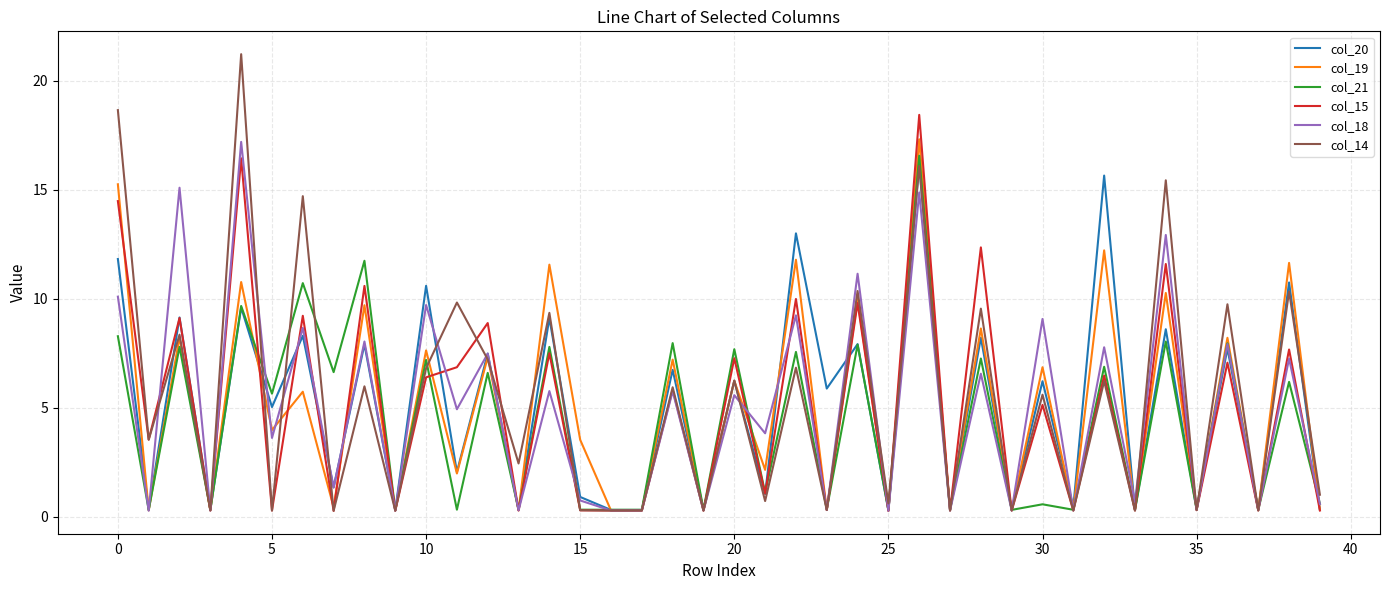

Which series has the largest range (max minus min)?

col_14